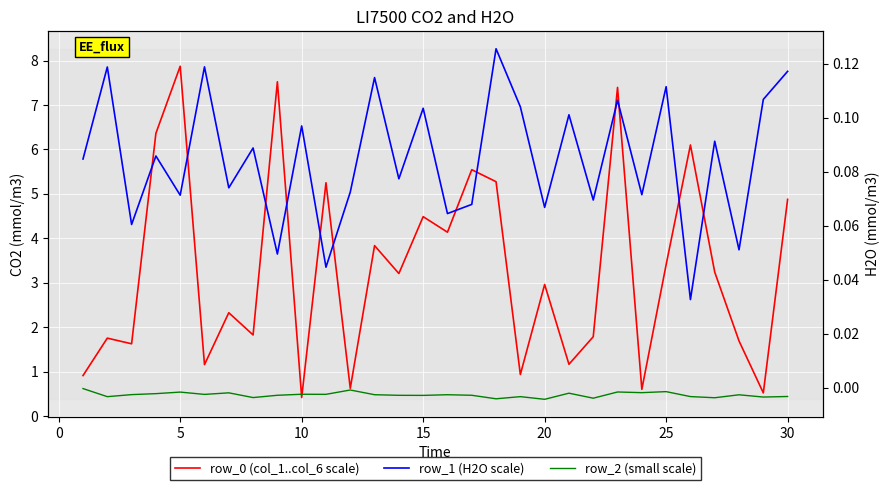

What are all the series names shown in the legend?

row_0 (col_1..col_6 scale), row_1 (H2O scale), row_2 (small scale)